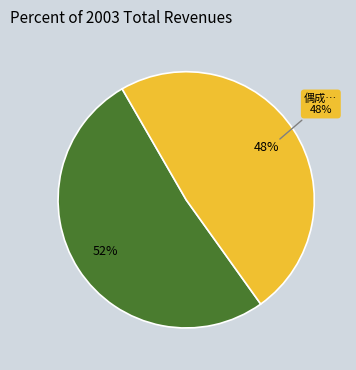

What is the smallest slice in the pie chart?

偶成·独行饮饭腹屡扪